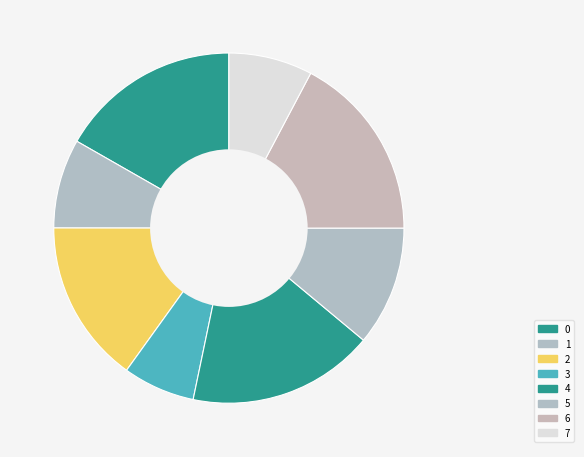

What is the smallest slice in the pie chart?

3